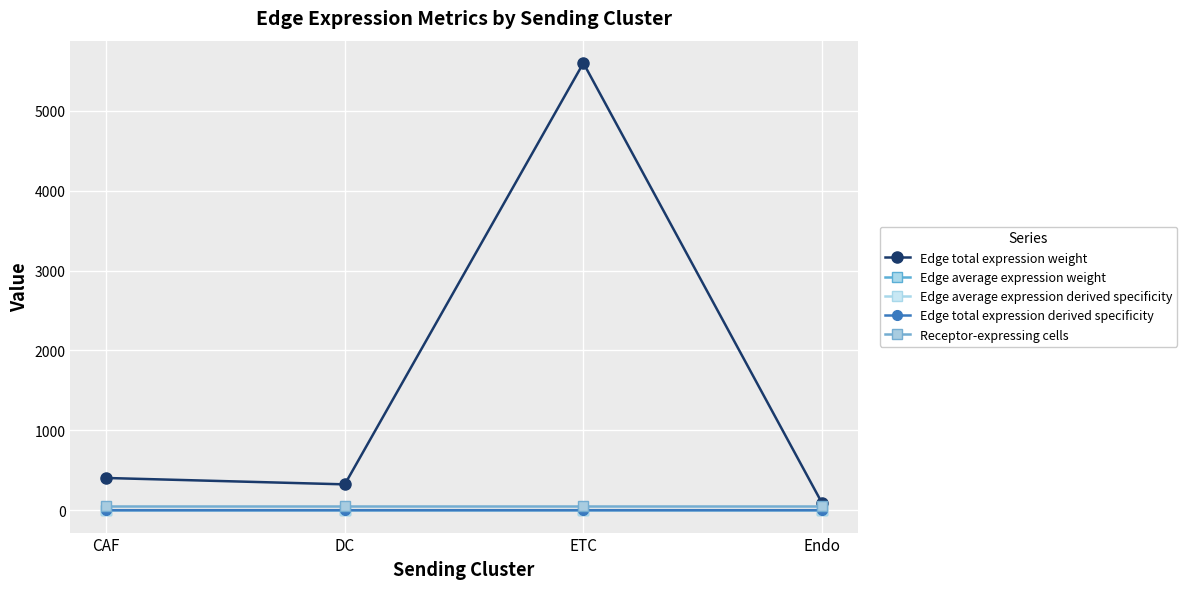

True or false: Receptor-expressing cells and Edge average expression derived specificity cross at least once.

False